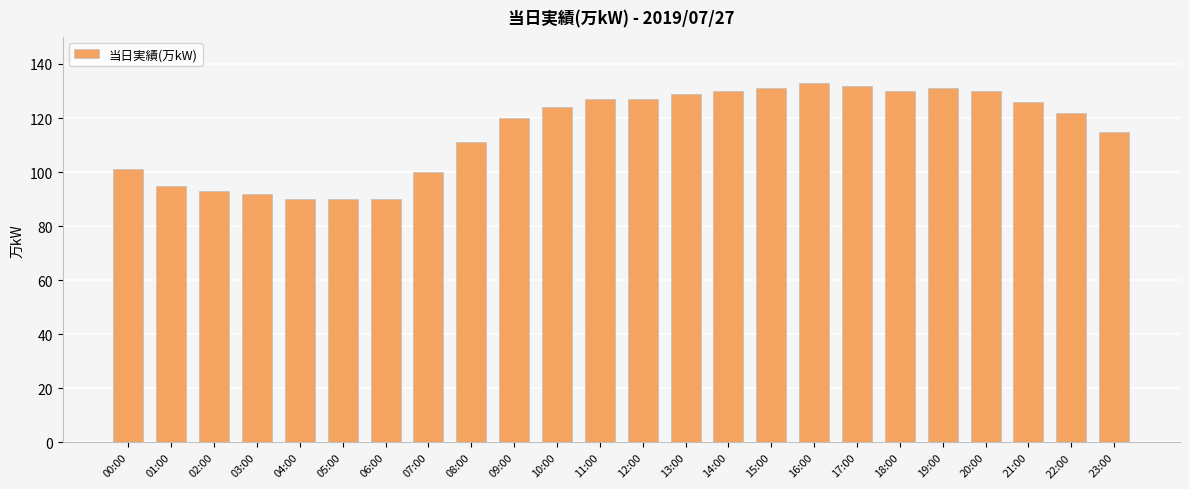

How many data points does each series have?

24